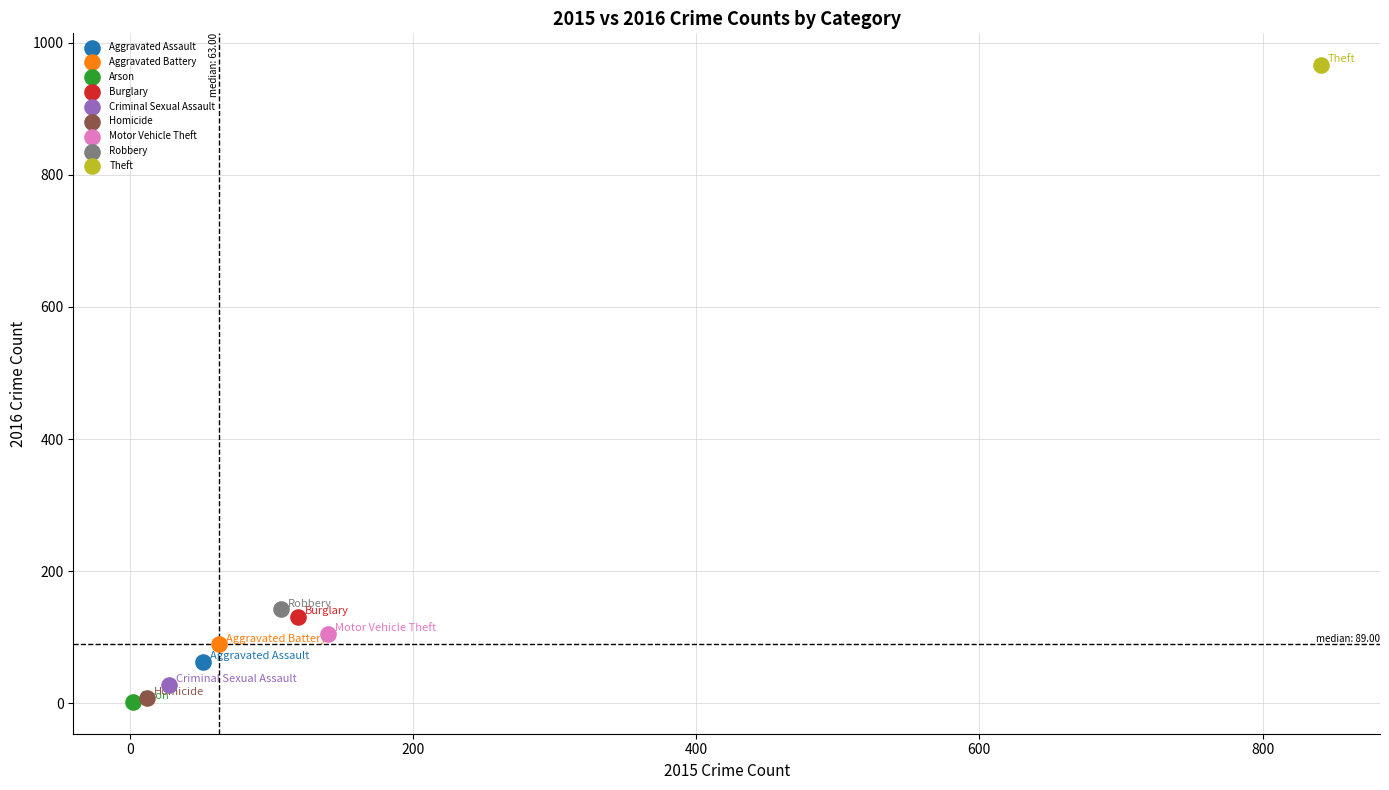

What are all the series names shown in the legend?

Aggravated Assault, Aggravated Battery, Arson, Burglary, Criminal Sexual Assault, Homicide, Motor Vehicle Theft, Robbery, Theft